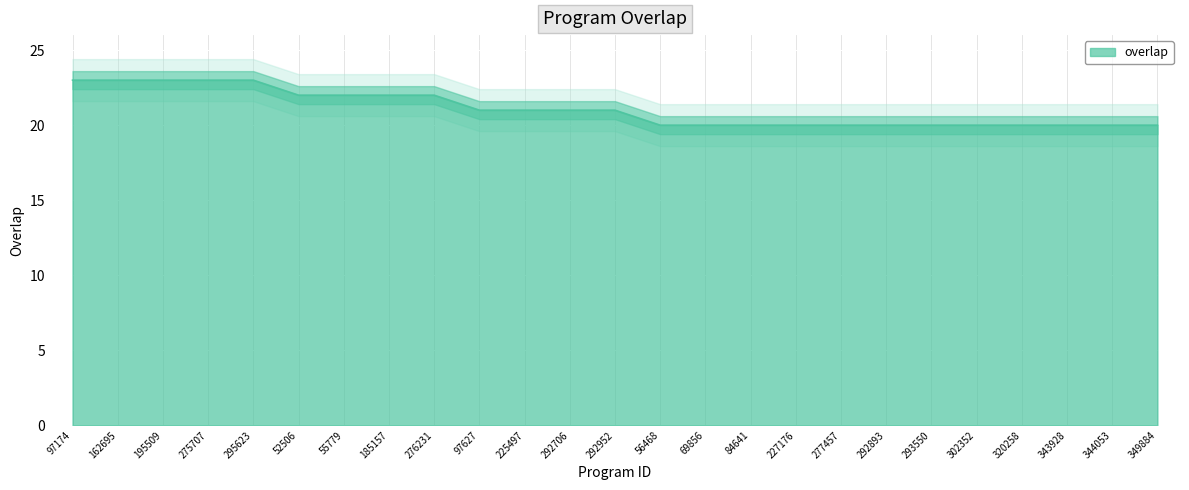

The chart shows a value of 20 at 349884. True or false?

True